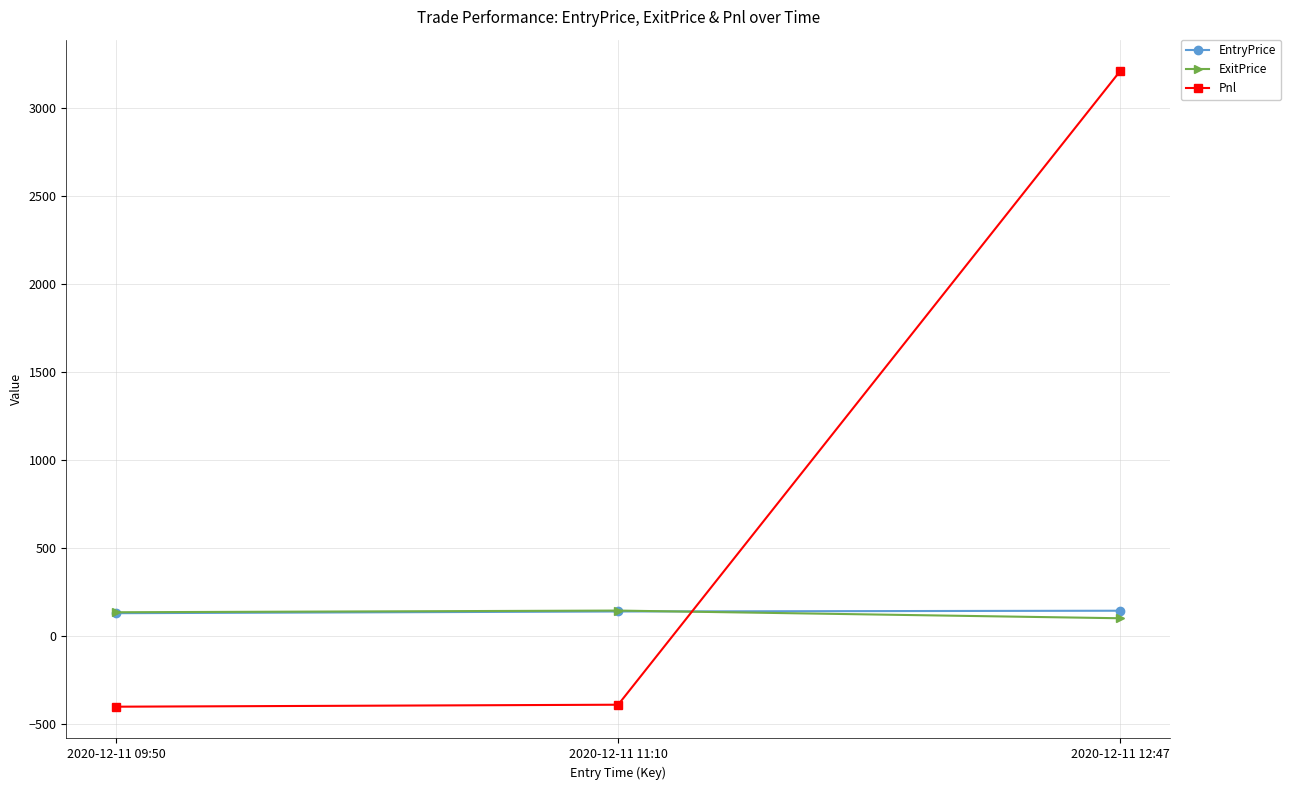

What is the value of the ExitPrice point at the 2nd from the left?

145.2